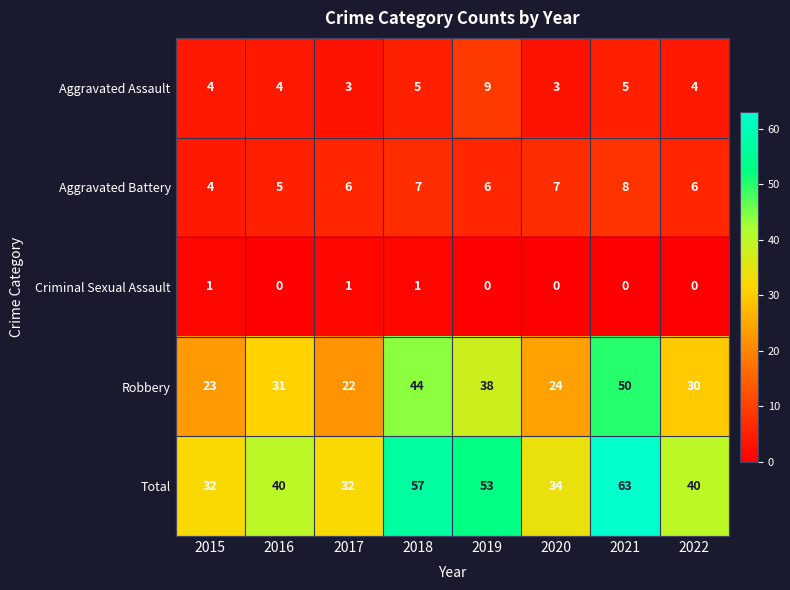

Is it true that Robbery equals 77 at 2018?

False